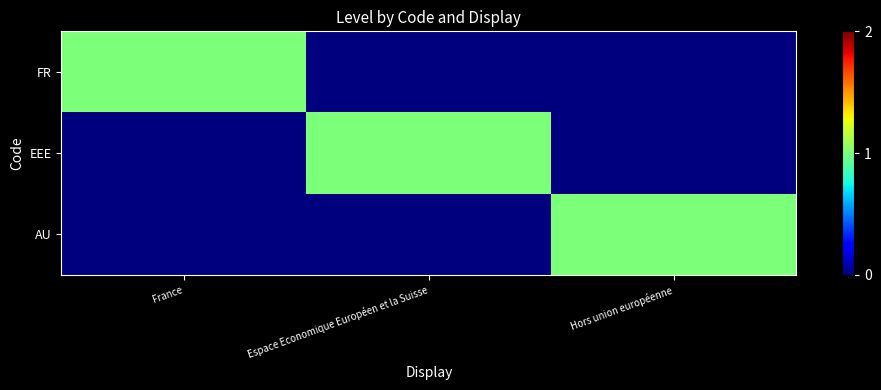

What is the spread (max minus min) of values at Espace Economique Européen et la Suisse?

1